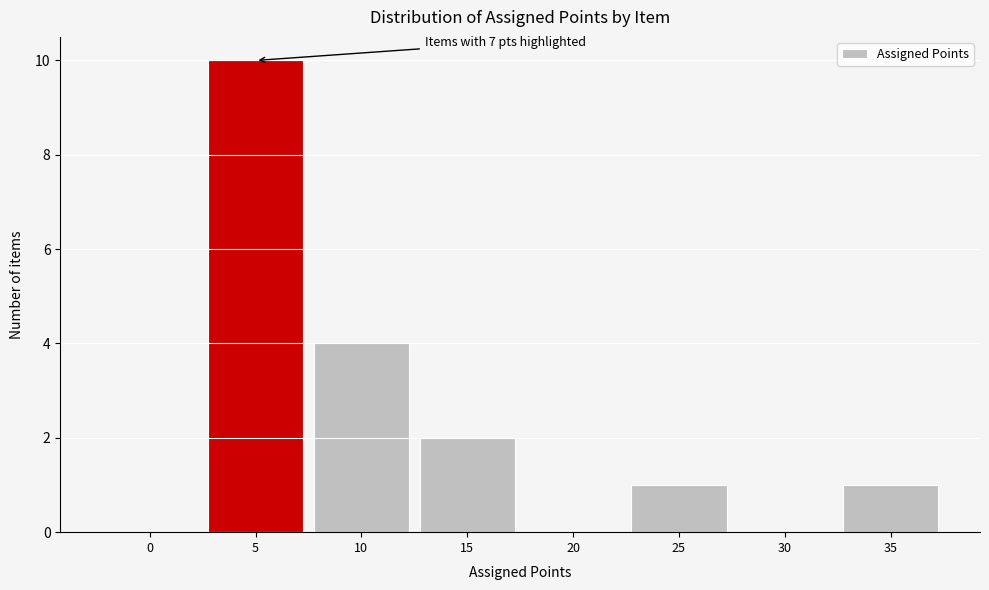

Over which range of the x-axis is the bar tallest?

2.5 to 7.5